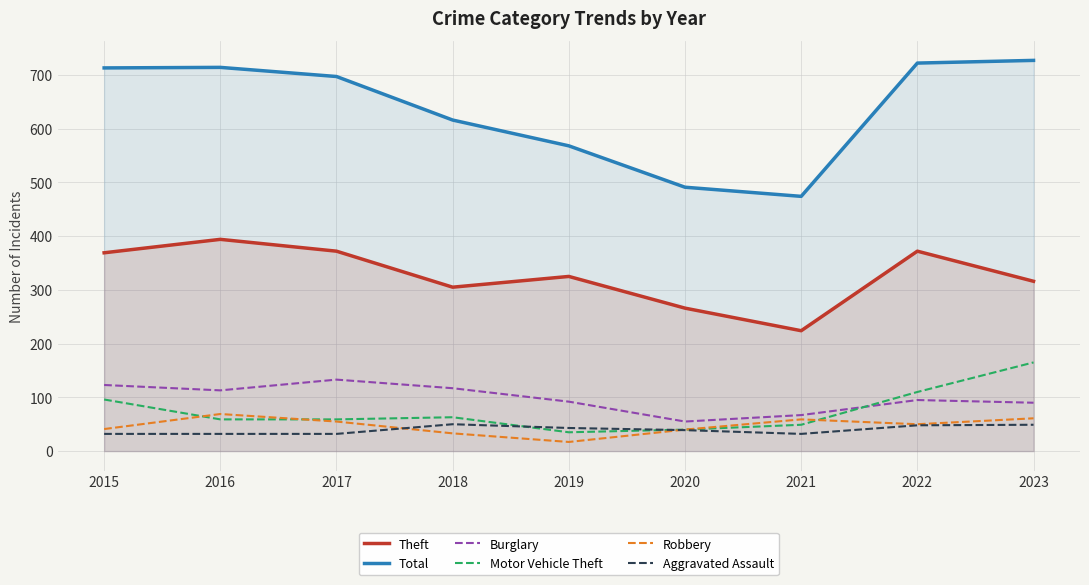

Which series has the largest range (max minus min)?

Total